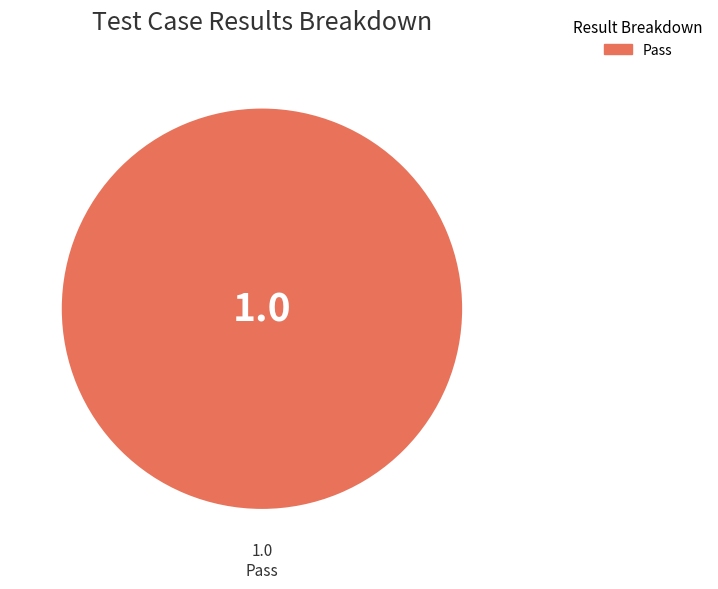

Is there a majority slice in this chart?

Yes